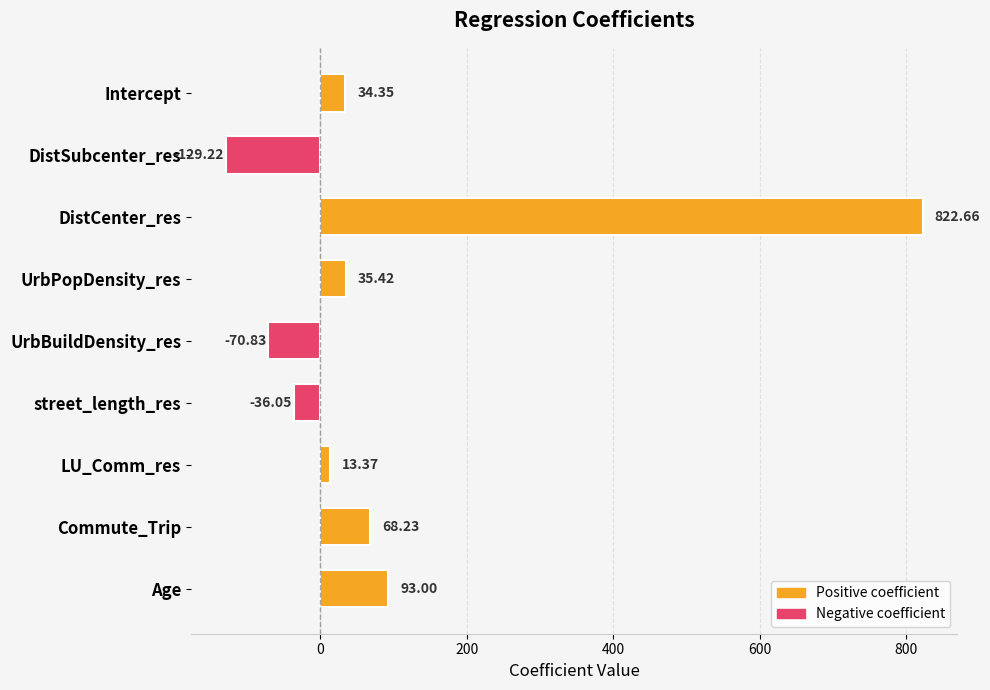

List the labels in order of value, smallest first.

DistSubcenter_res, UrbBuildDensity_res, street_length_res, LU_Comm_res, Intercept, UrbPopDensity_res, Commute_Trip, Age, DistCenter_res